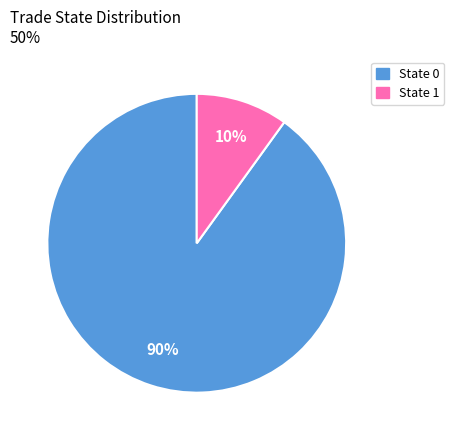

True or false: State 1 accounts for 10% of the total.

True